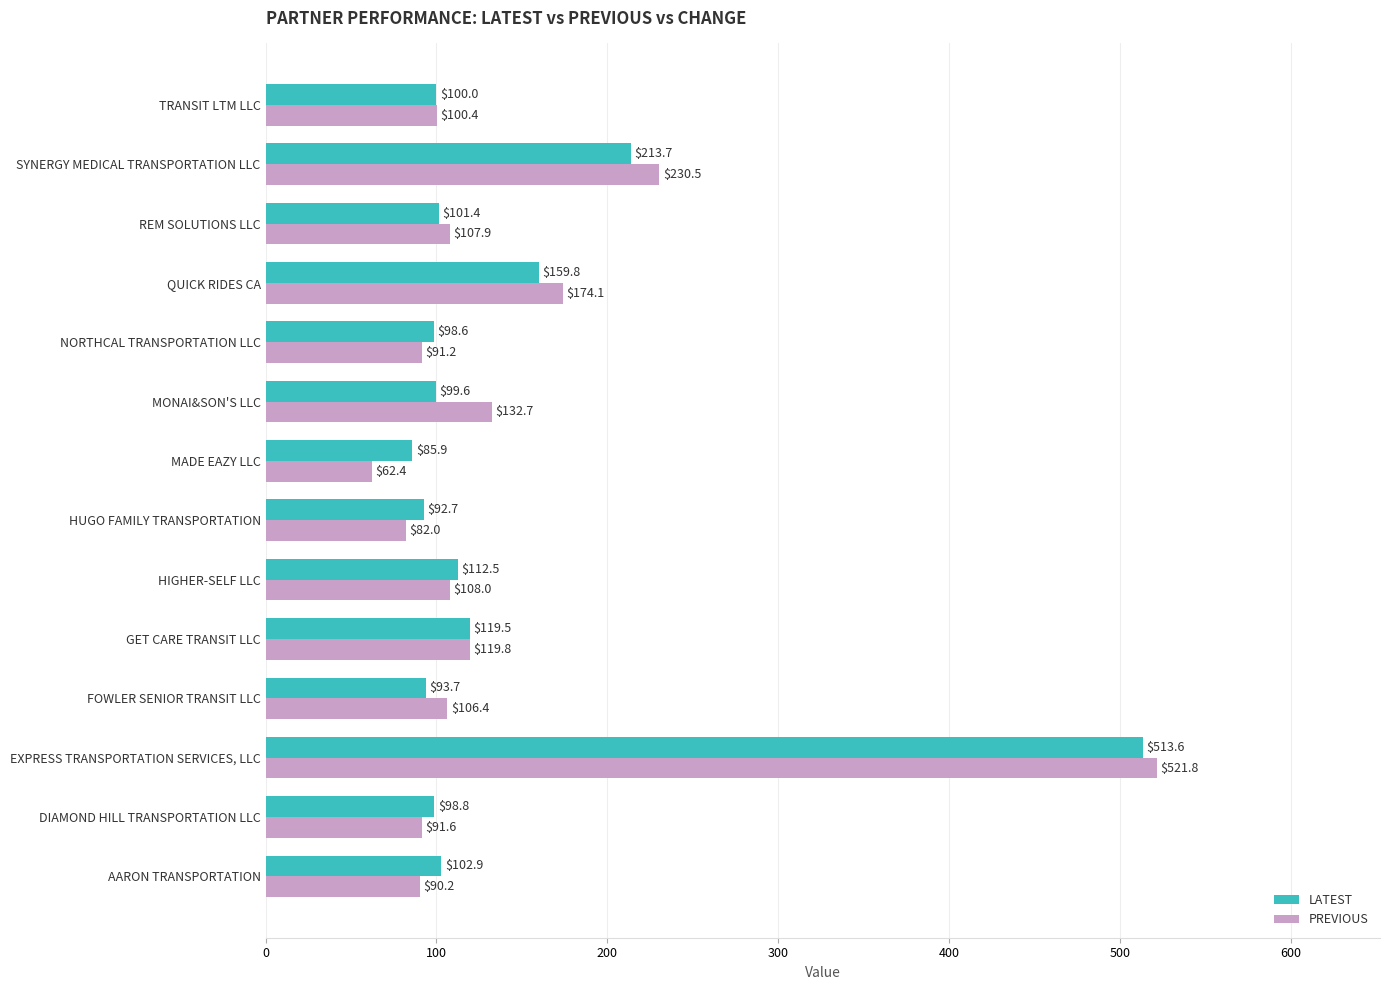

At how many categories does at least one series exceed 84?

14